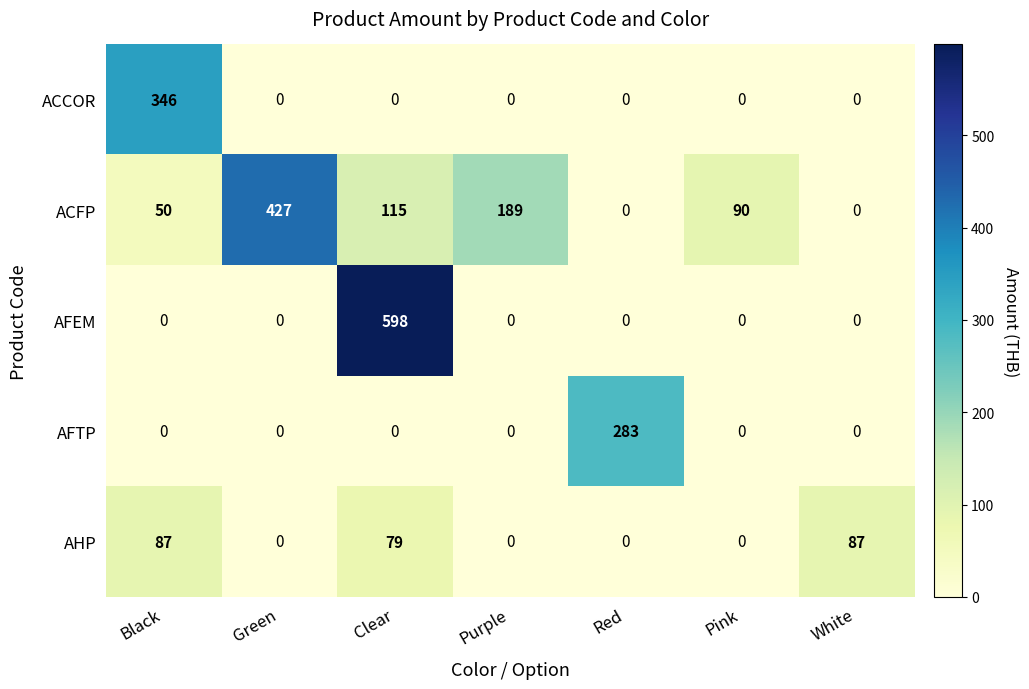

Which series has the largest range (max minus min)?

AFEM